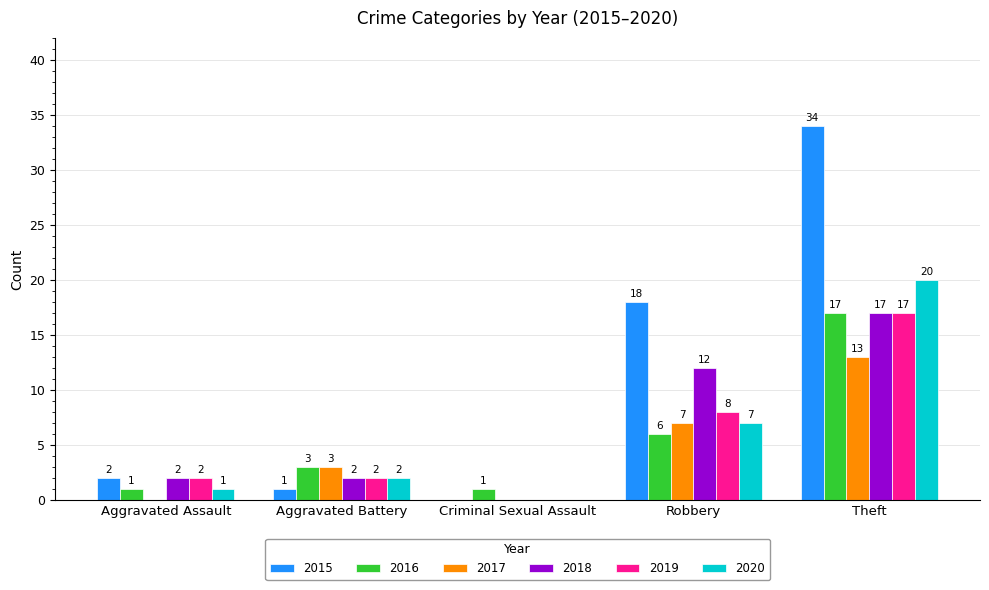

Is it true that 2015 equals 1 at Aggravated Battery?

True